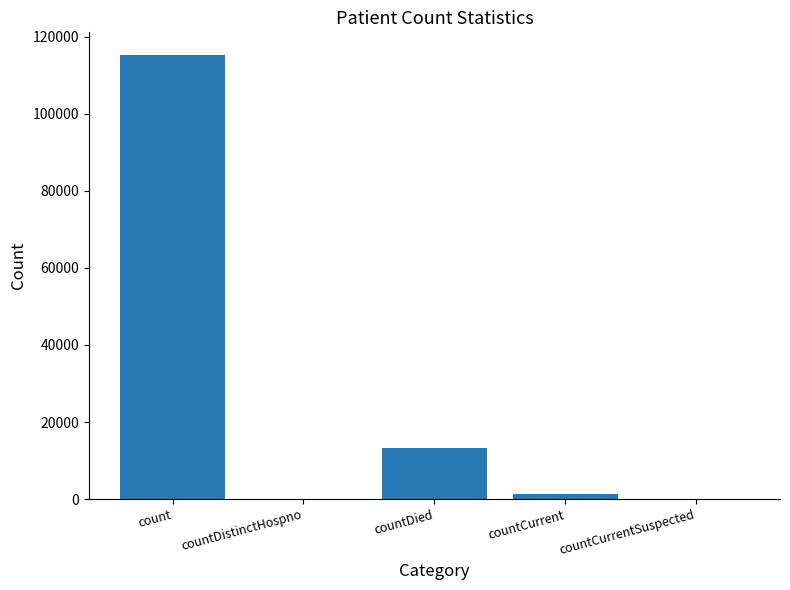

Which label corresponds to the largest value in the chart?

count